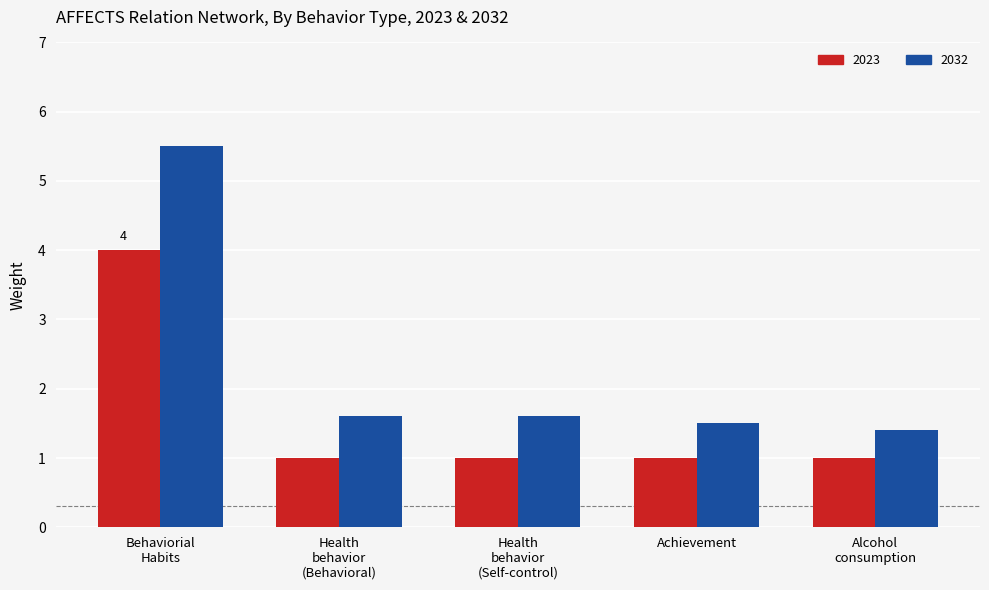

Which series has the largest total across all categories?

2032